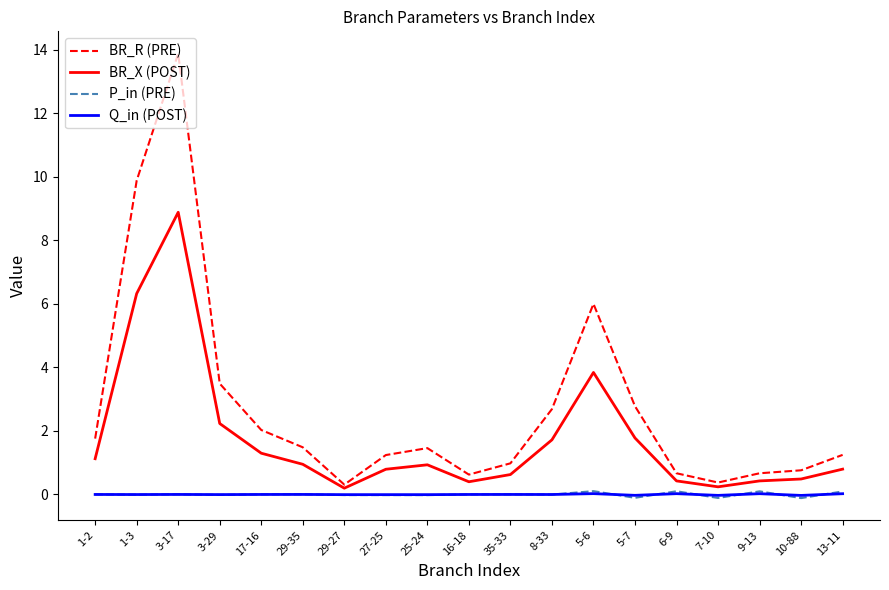

Is it true that BR_R (PRE) equals 0.4 at 7-10?

True